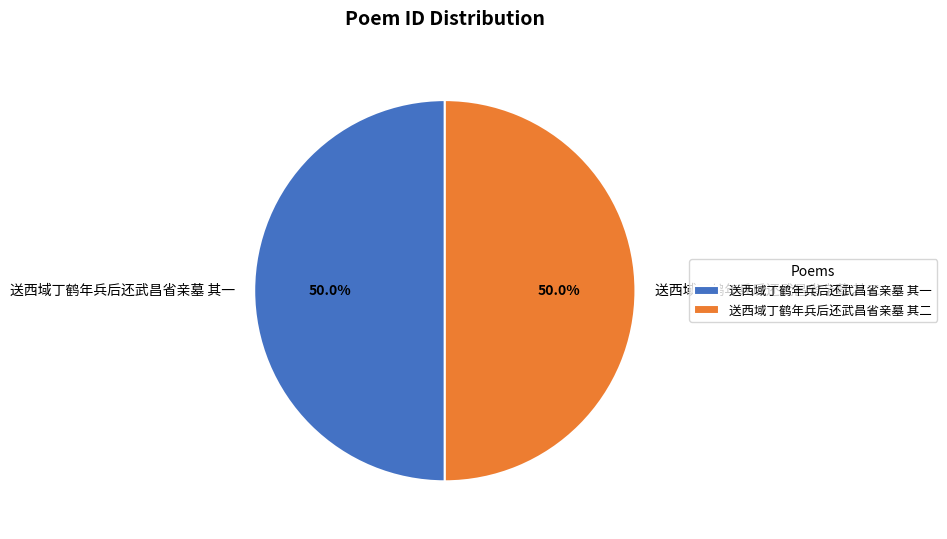

To the nearest percent, what is the combined percentage of 送西域丁鹤年兵后还武昌省亲墓 其二 and 送西域丁鹤年兵后还武昌省亲墓 其一?

100%